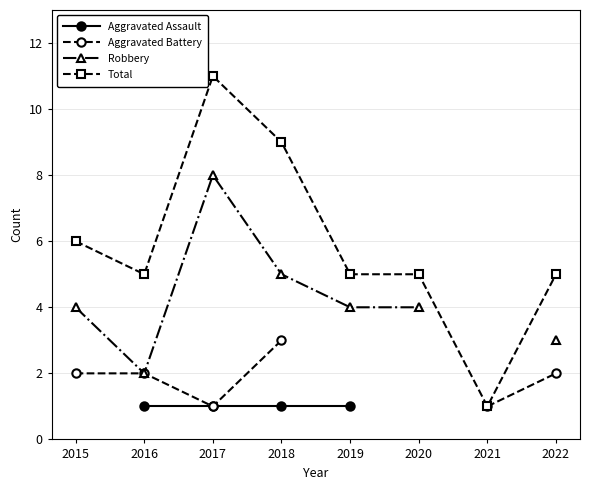

At which category does Total reach its first local valley?

2016